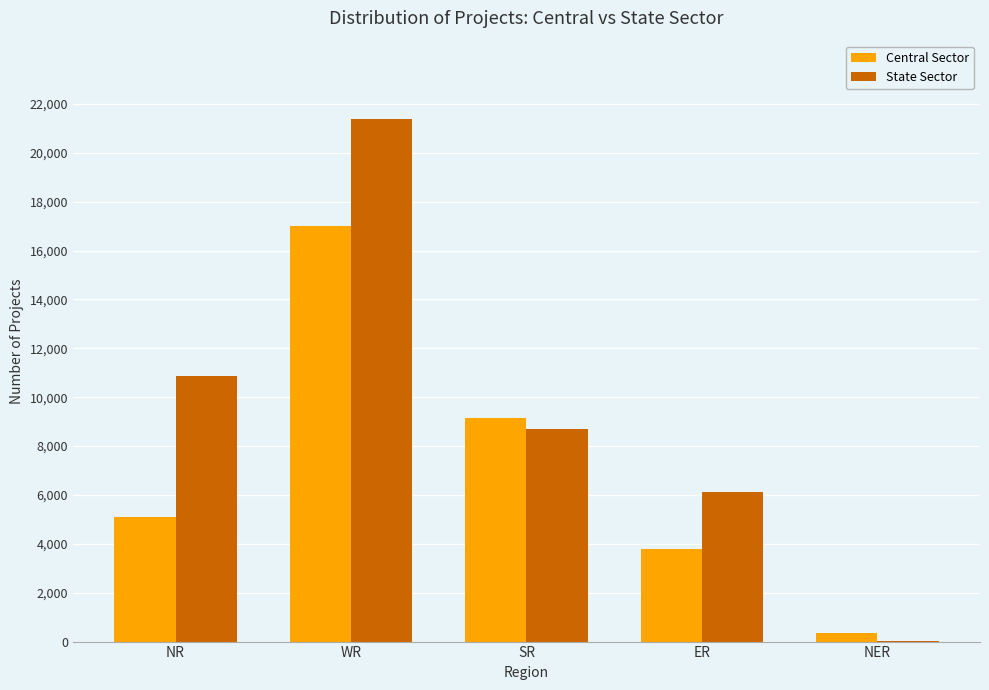

Which series has the largest total across all categories?

State Sector